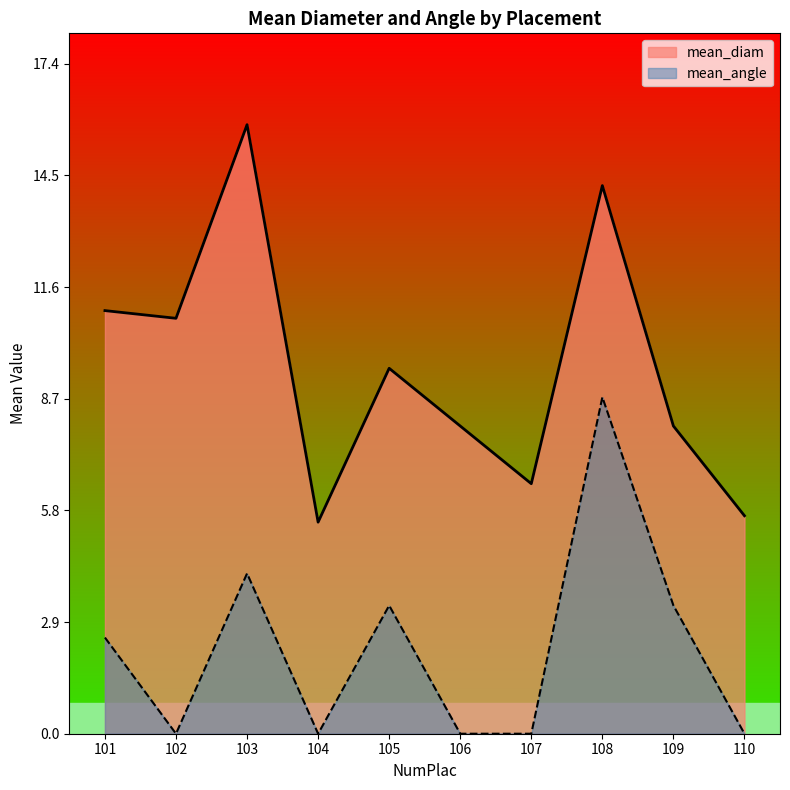

True or false: mean_diam has more than 2 interior local peaks.

True